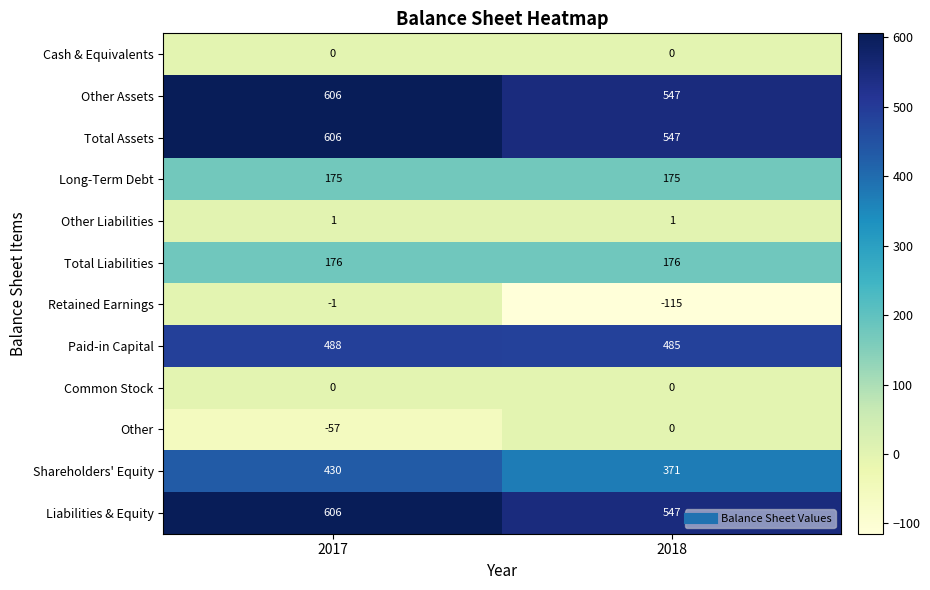

At which category is the sum across all series the highest?

2017